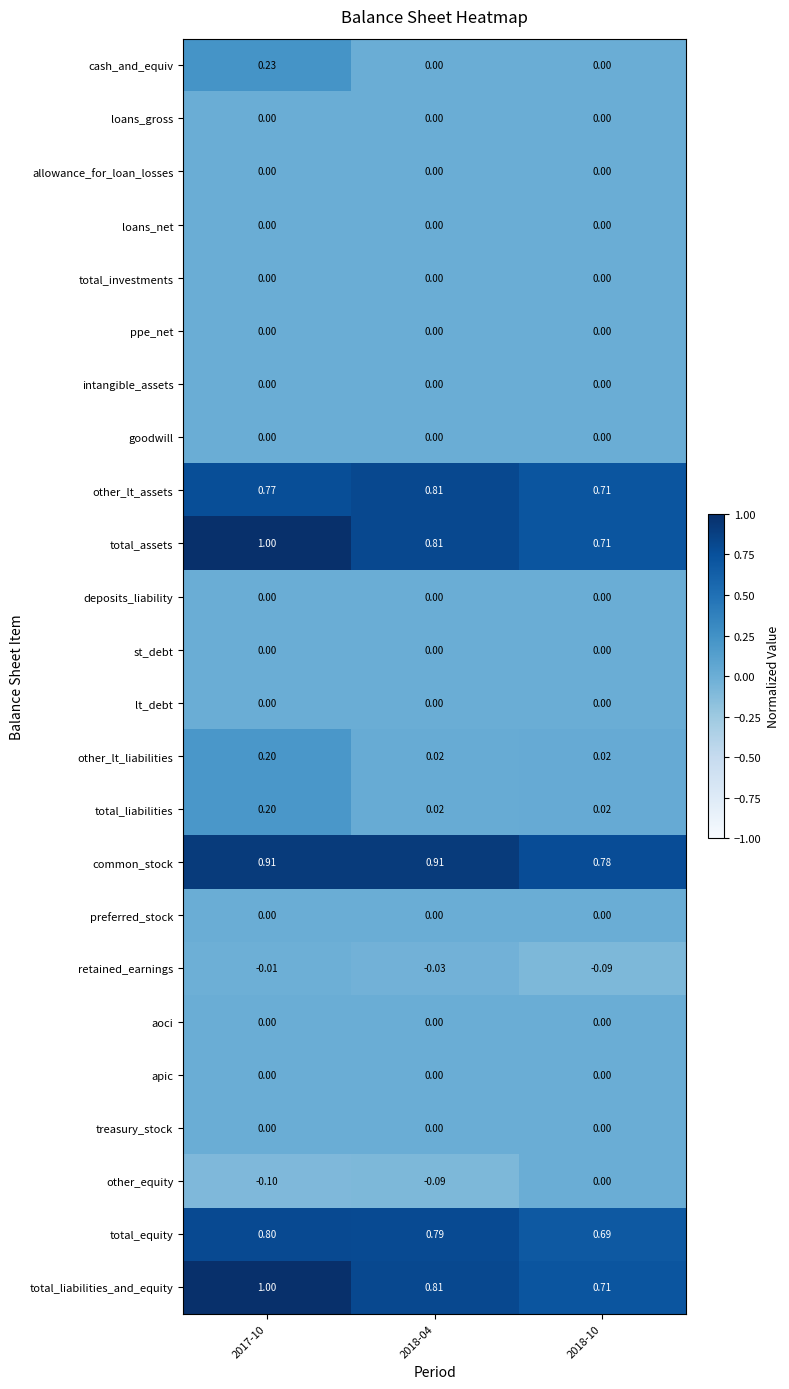

Between 2017-10 and 2018-04, which series saw the biggest shift?

cash_and_equiv